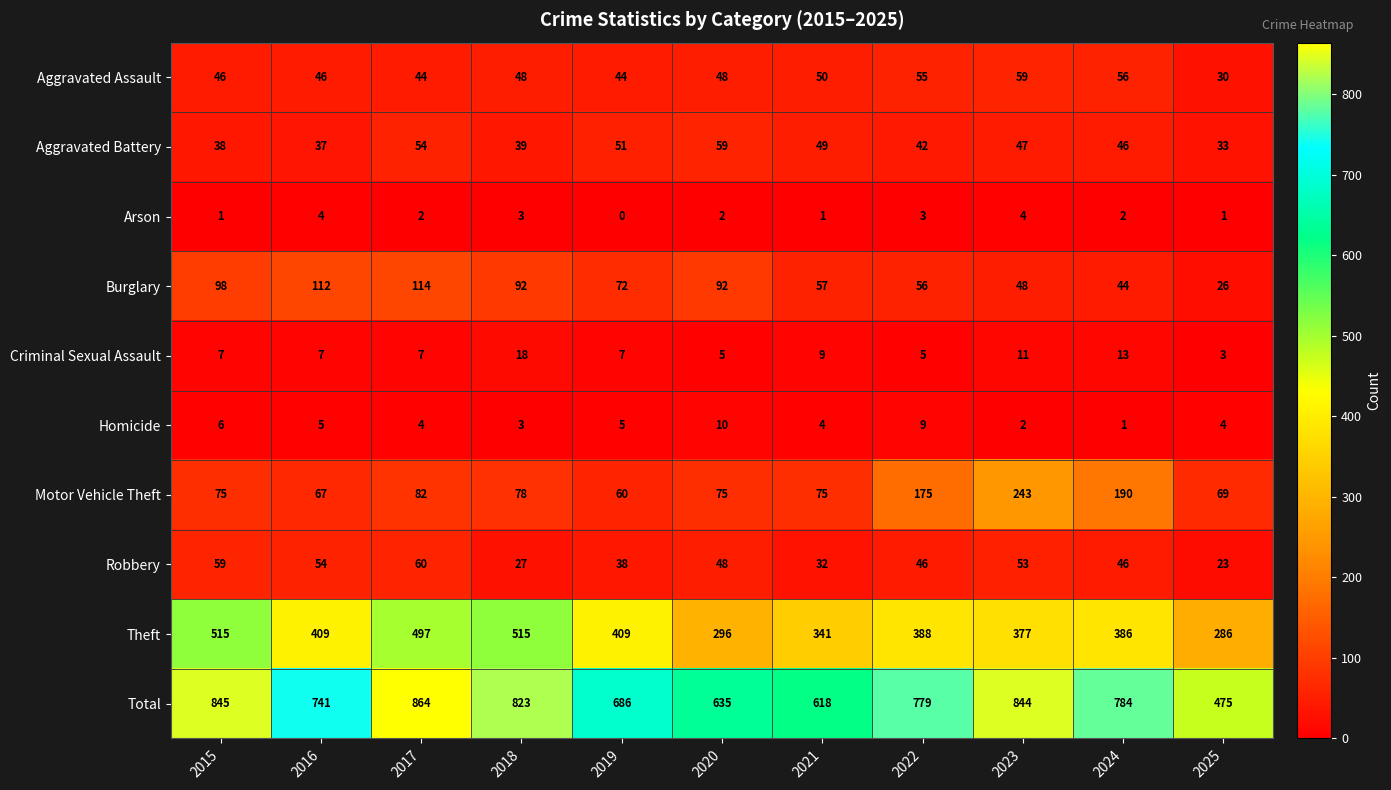

What is the difference between the maximum and minimum values in the Aggravated Battery series?

26